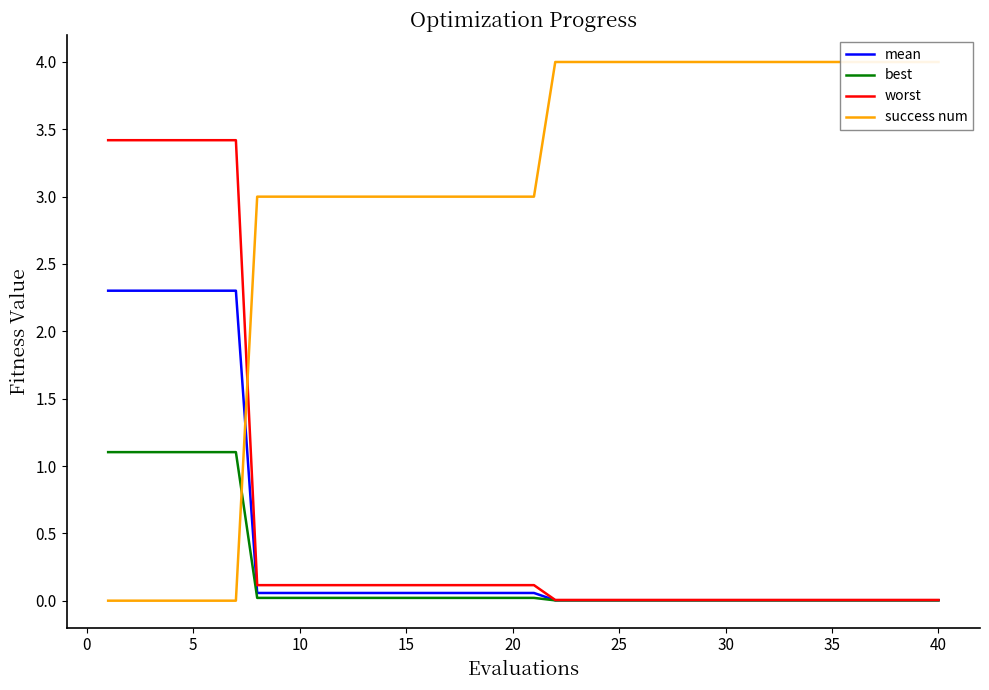

What is the highest value of the best series?

1.1